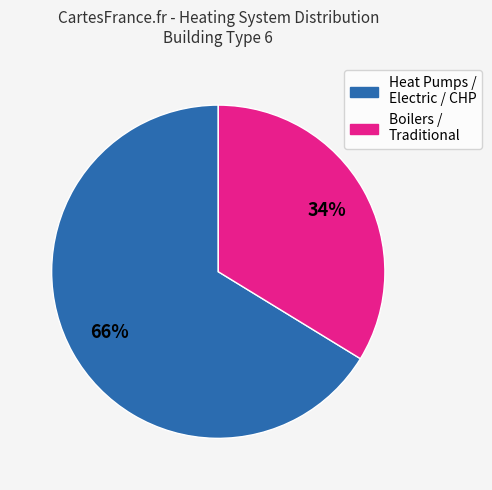

Is there any slice that represents more than half of the pie?

Yes